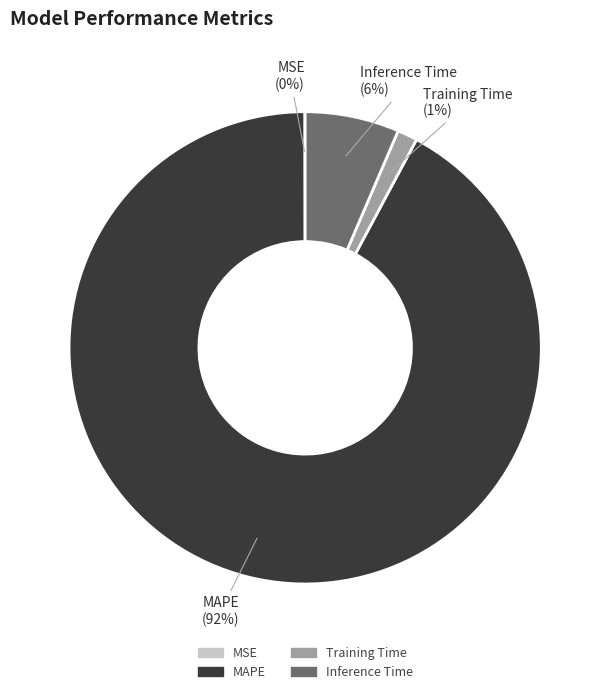

Is it true that Training Time is 1% of the pie?

True